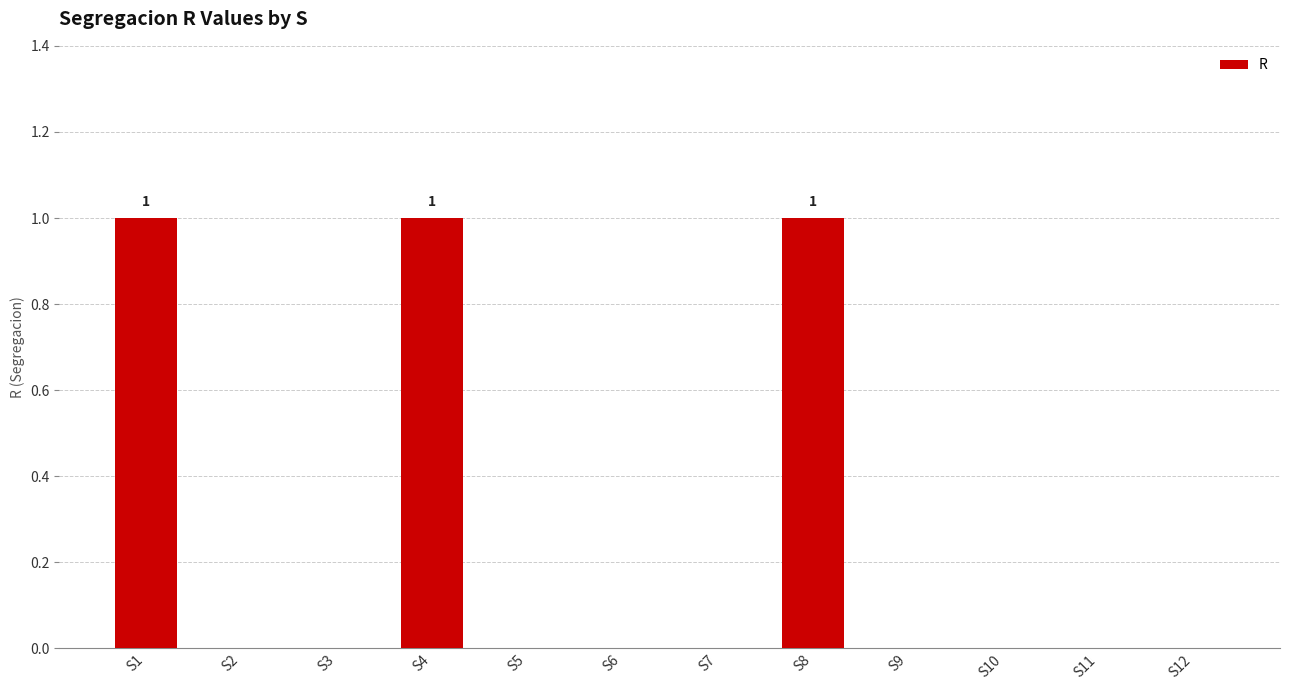

How many distinct data groups are displayed?

1